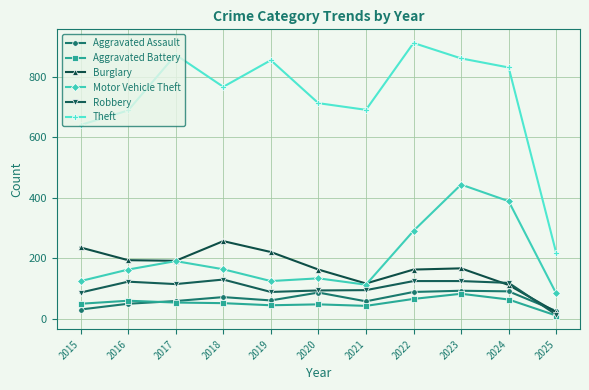

What is the smallest value displayed?

11